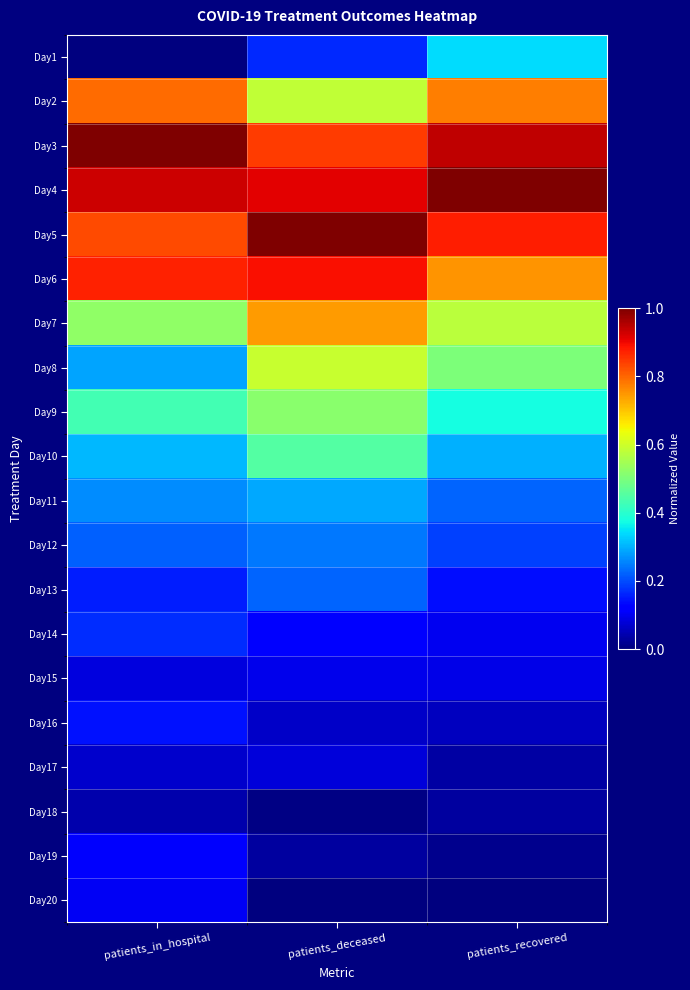

Reading right to left, transcribe all the data shown in this chart.

Day1: patients_recovered=0.3	patients_deceased=0.2	patients_in_hospital=0.0
Day2: patients_recovered=0.8	patients_deceased=0.6	patients_in_hospital=0.8
Day3: patients_recovered=0.9	patients_deceased=0.8	patients_in_hospital=1.0
Day4: patients_recovered=1.0	patients_deceased=0.9	patients_in_hospital=0.9
Day5: patients_recovered=0.9	patients_deceased=1.0	patients_in_hospital=0.8
Day6: patients_recovered=0.8	patients_deceased=0.9	patients_in_hospital=0.9
Day7: patients_recovered=0.6	patients_deceased=0.7	patients_in_hospital=0.5
Day8: patients_recovered=0.5	patients_deceased=0.6	patients_in_hospital=0.3
Day9: patients_recovered=0.4	patients_deceased=0.5	patients_in_hospital=0.4
Day10: patients_recovered=0.3	patients_deceased=0.5	patients_in_hospital=0.3
Day11: patients_recovered=0.2	patients_deceased=0.3	patients_in_hospital=0.3
Day12: patients_recovered=0.2	patients_deceased=0.2	patients_in_hospital=0.2
Day13: patients_recovered=0.1	patients_deceased=0.2	patients_in_hospital=0.2
Day14: patients_recovered=0.1	patients_deceased=0.1	patients_in_hospital=0.2
Day15: patients_recovered=0.1	patients_deceased=0.1	patients_in_hospital=0.1
Day16: patients_recovered=0.1	patients_deceased=0.1	patients_in_hospital=0.1
Day17: patients_recovered=0.0	patients_deceased=0.1	patients_in_hospital=0.1
Day18: patients_recovered=0.0	patients_deceased=0.0	patients_in_hospital=0.0
Day19: patients_recovered=0.0	patients_deceased=0.0	patients_in_hospital=0.1
Day20: patients_recovered=0.0	patients_deceased=0.0	patients_in_hospital=0.1